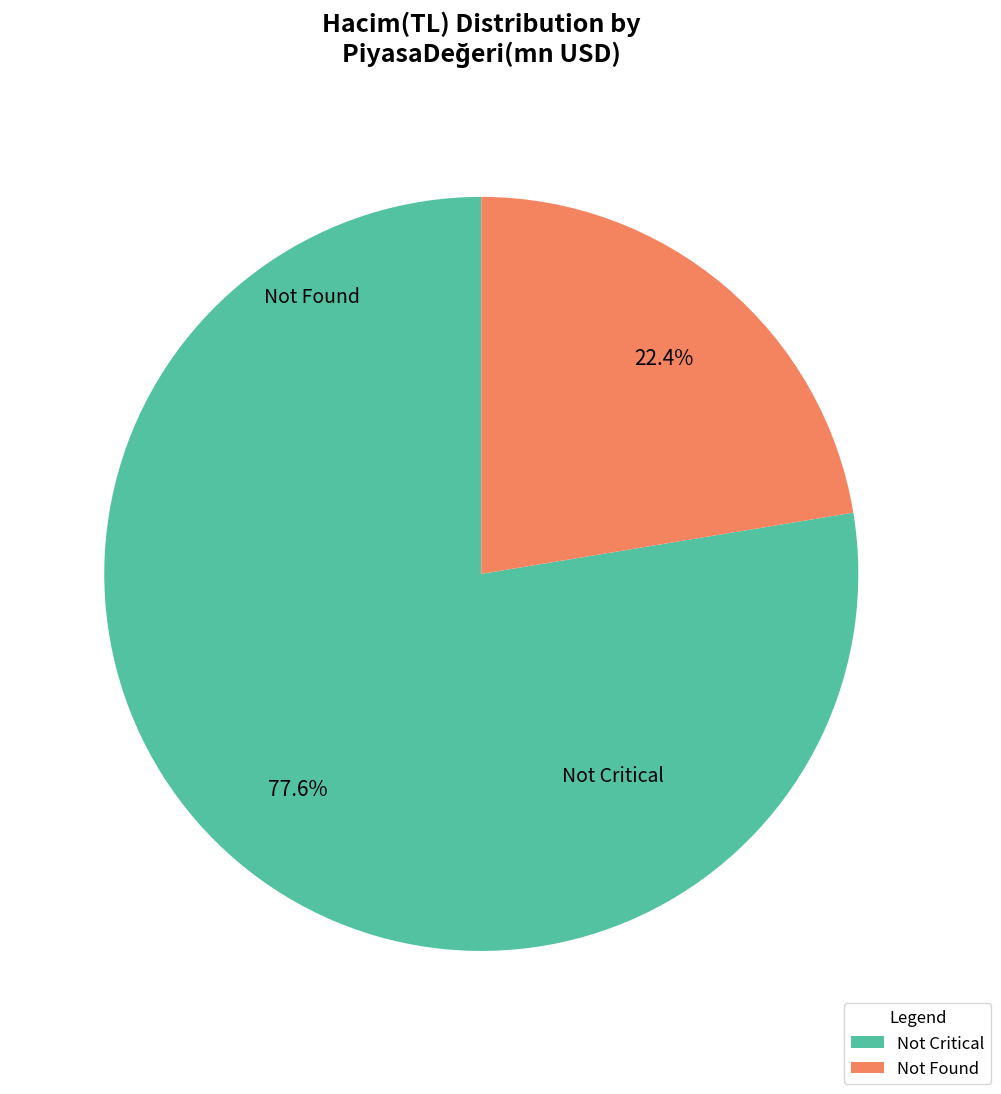

Does any single category account for the majority?

Yes